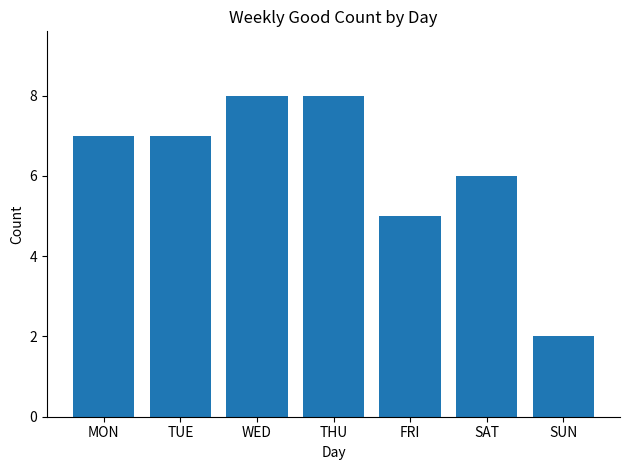

Reading left to right, what are all the values shown in this chart?

7	7	8	8	5	6	2